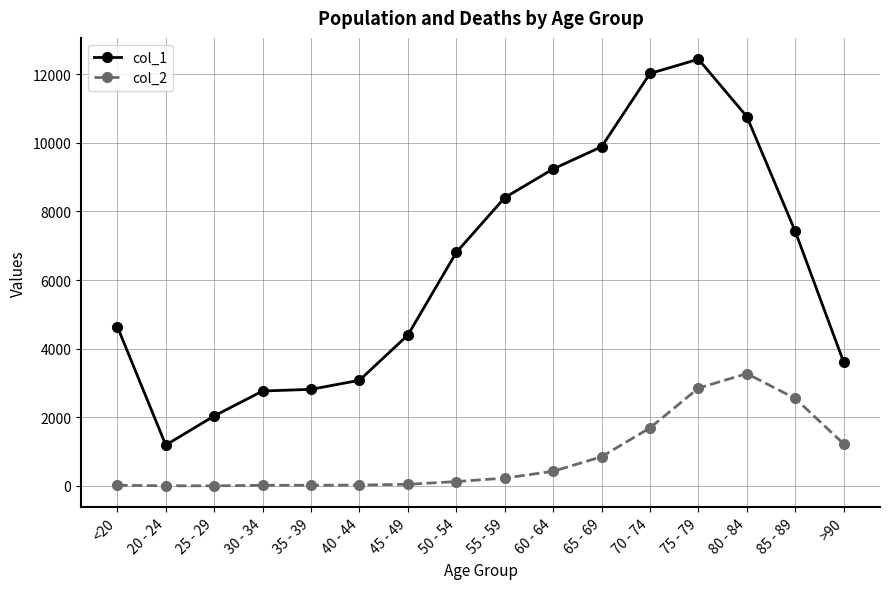

The value of col_1 at 20 - 24 is 1191. True or false?

True